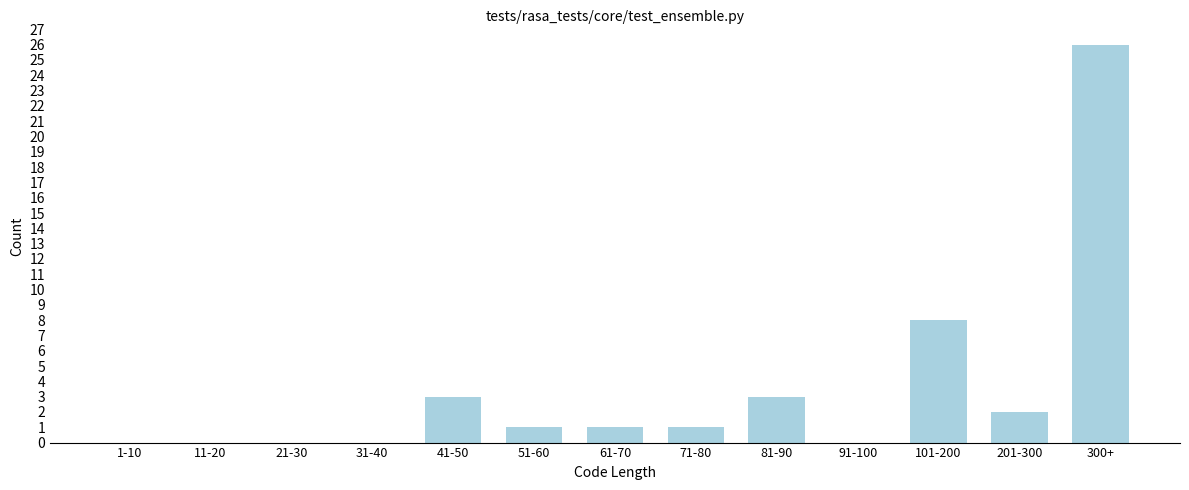

Reading left to right, what are all the values shown in this chart?

1-10=0	11-20=0	21-30=0	31-40=0	41-50=3	51-60=1	61-70=1	71-80=1	81-90=3	91-100=0	101-200=8	201-300=2	300+=26